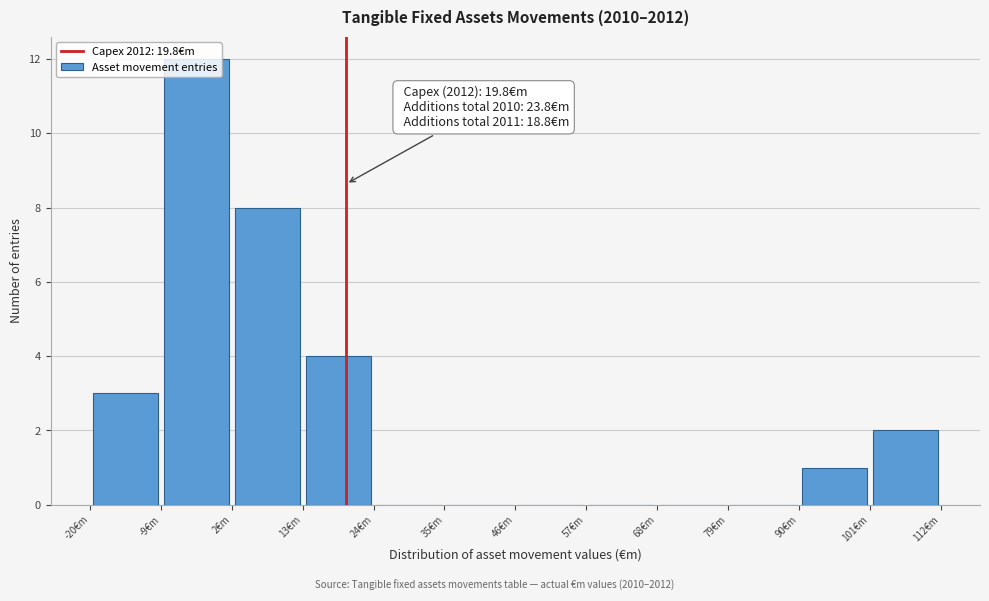

Which range on the x-axis has the tallest bar?

-8 to 2